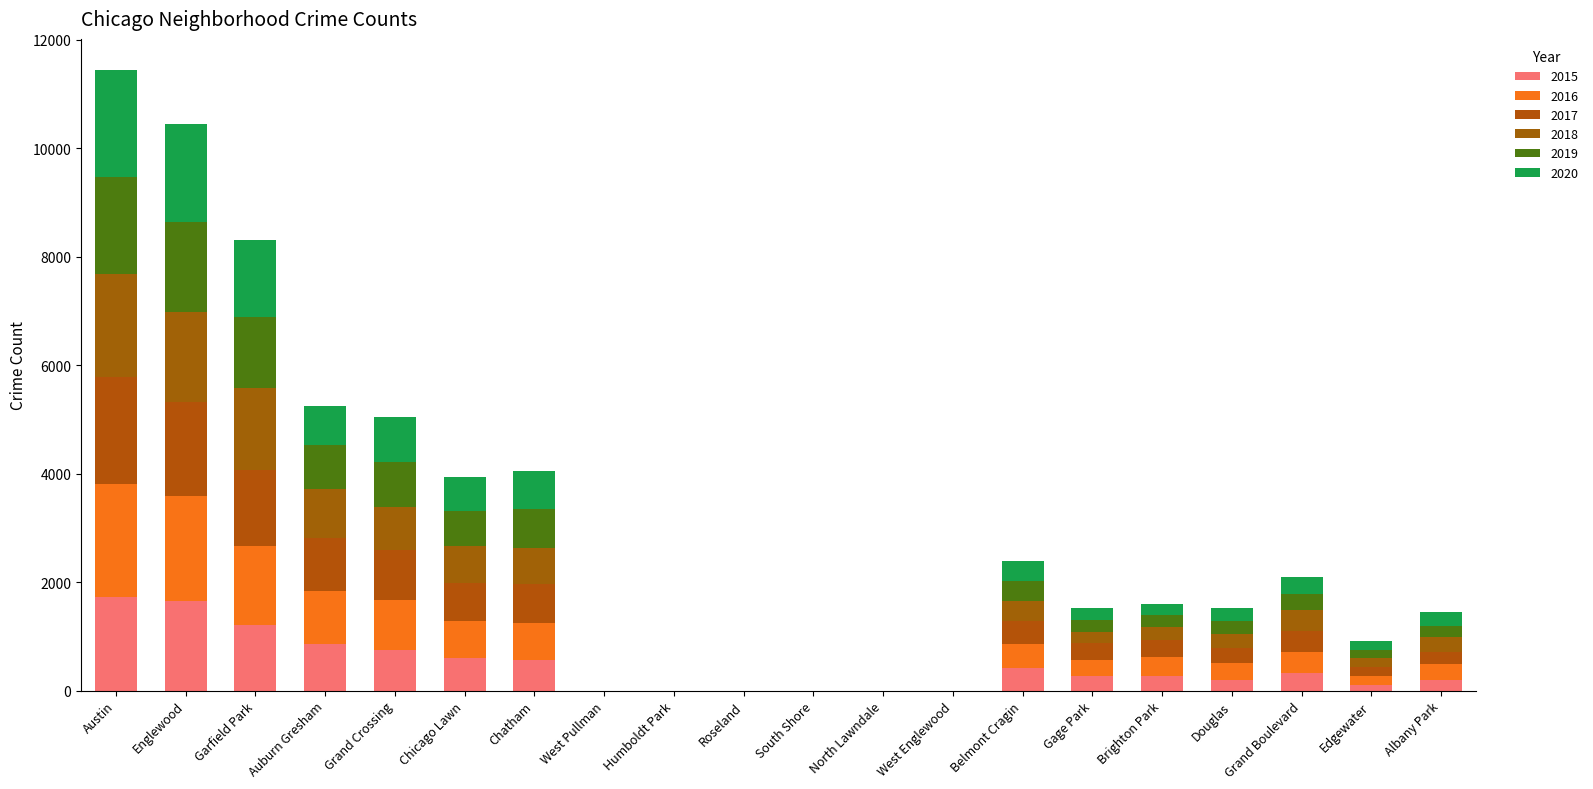

How many data points does each series have?

20